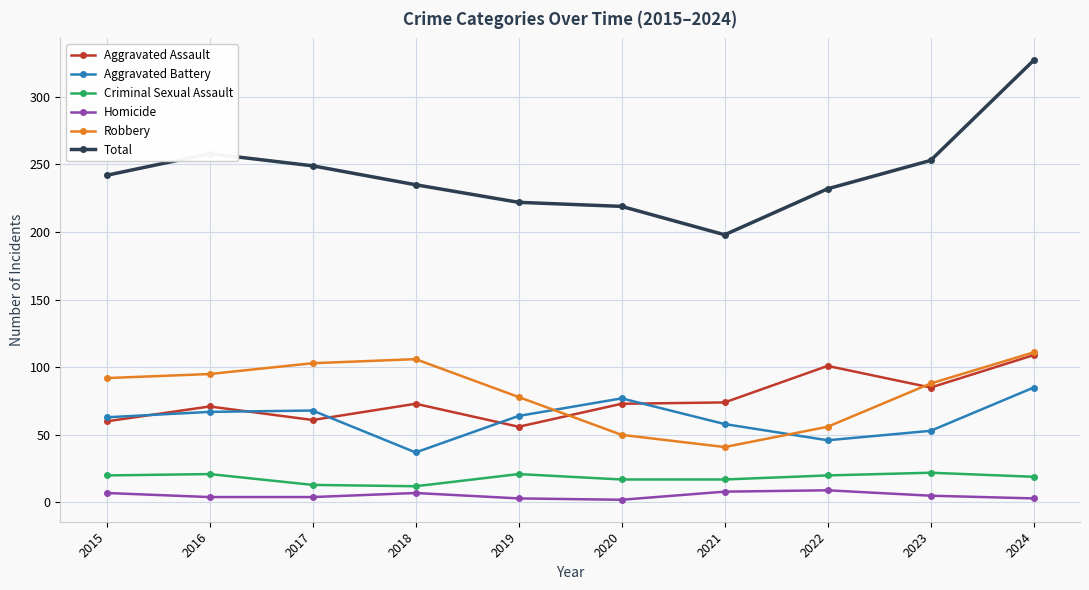

At which category does Aggravated Assault reach its first local peak?

2016